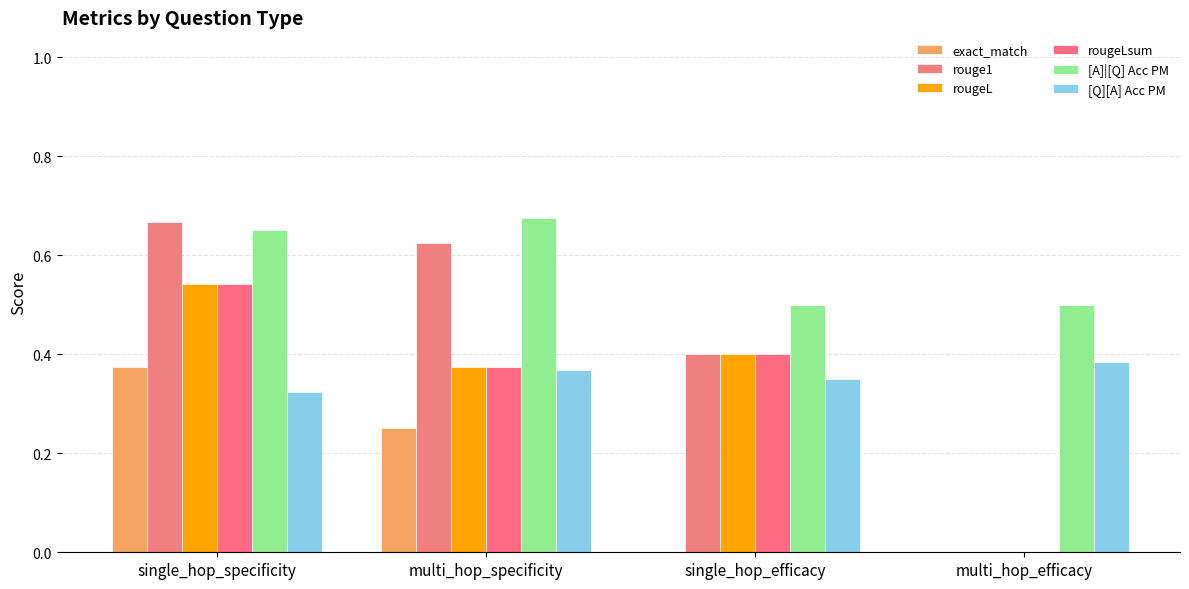

How many positive values does the rougeL series have?

3